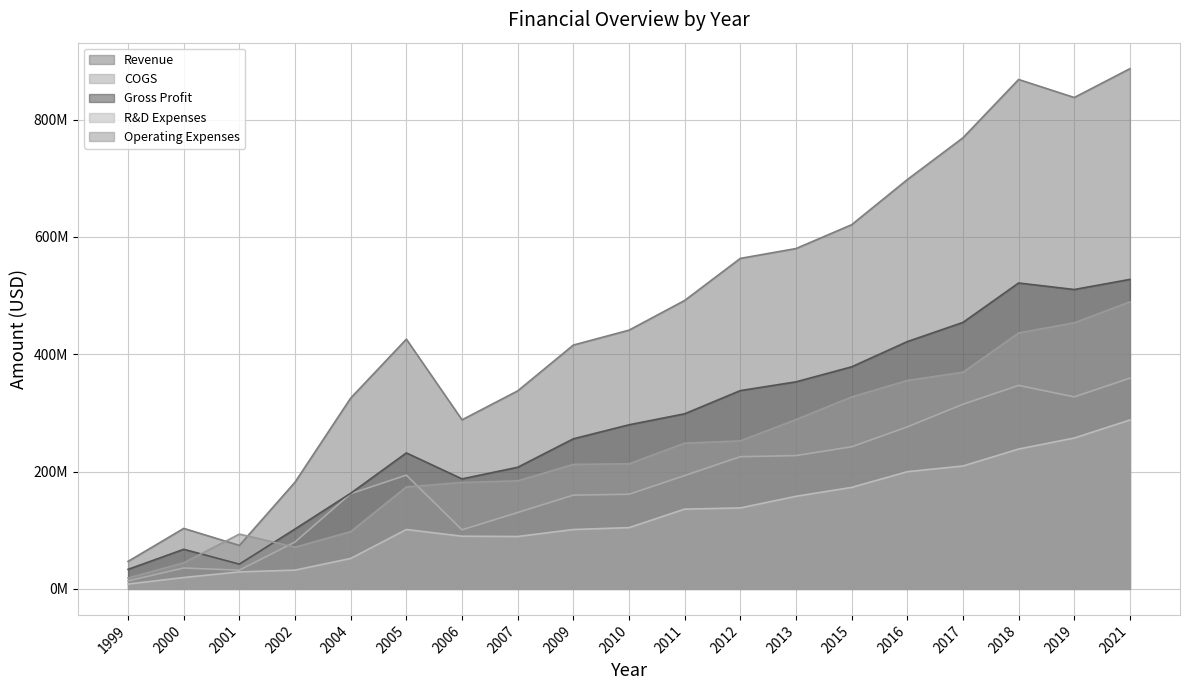

What is the average value of the COGS series?

188482632